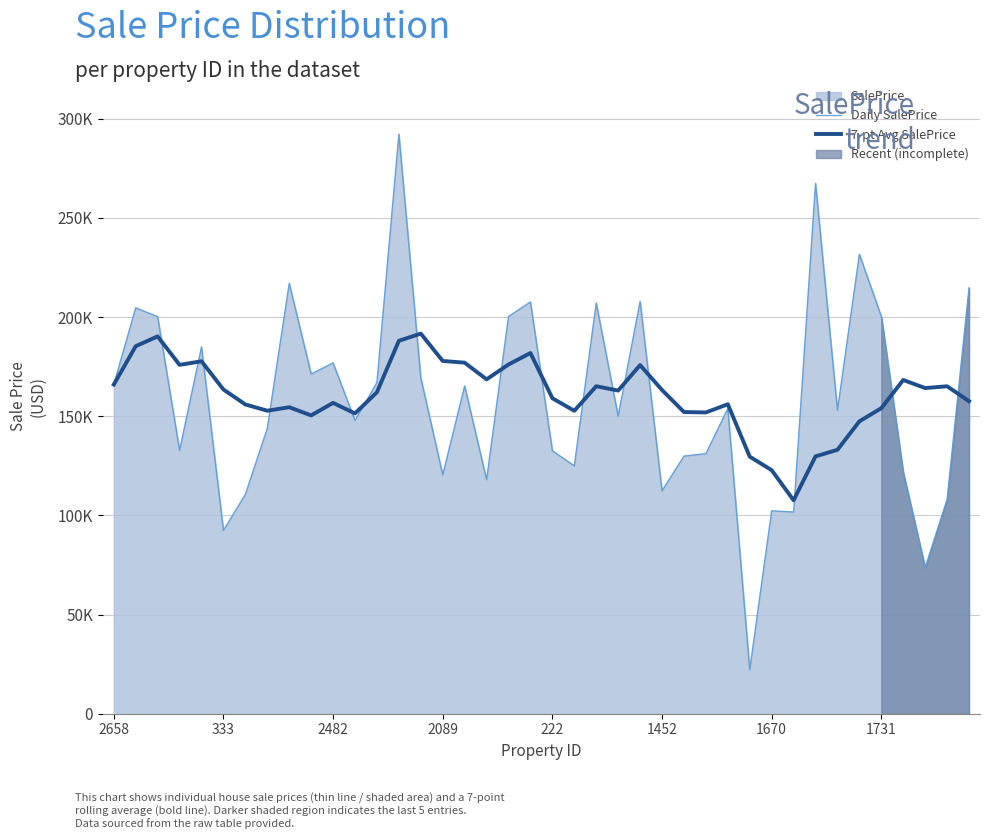

At how many categories does at least one series exceed 59121?

40